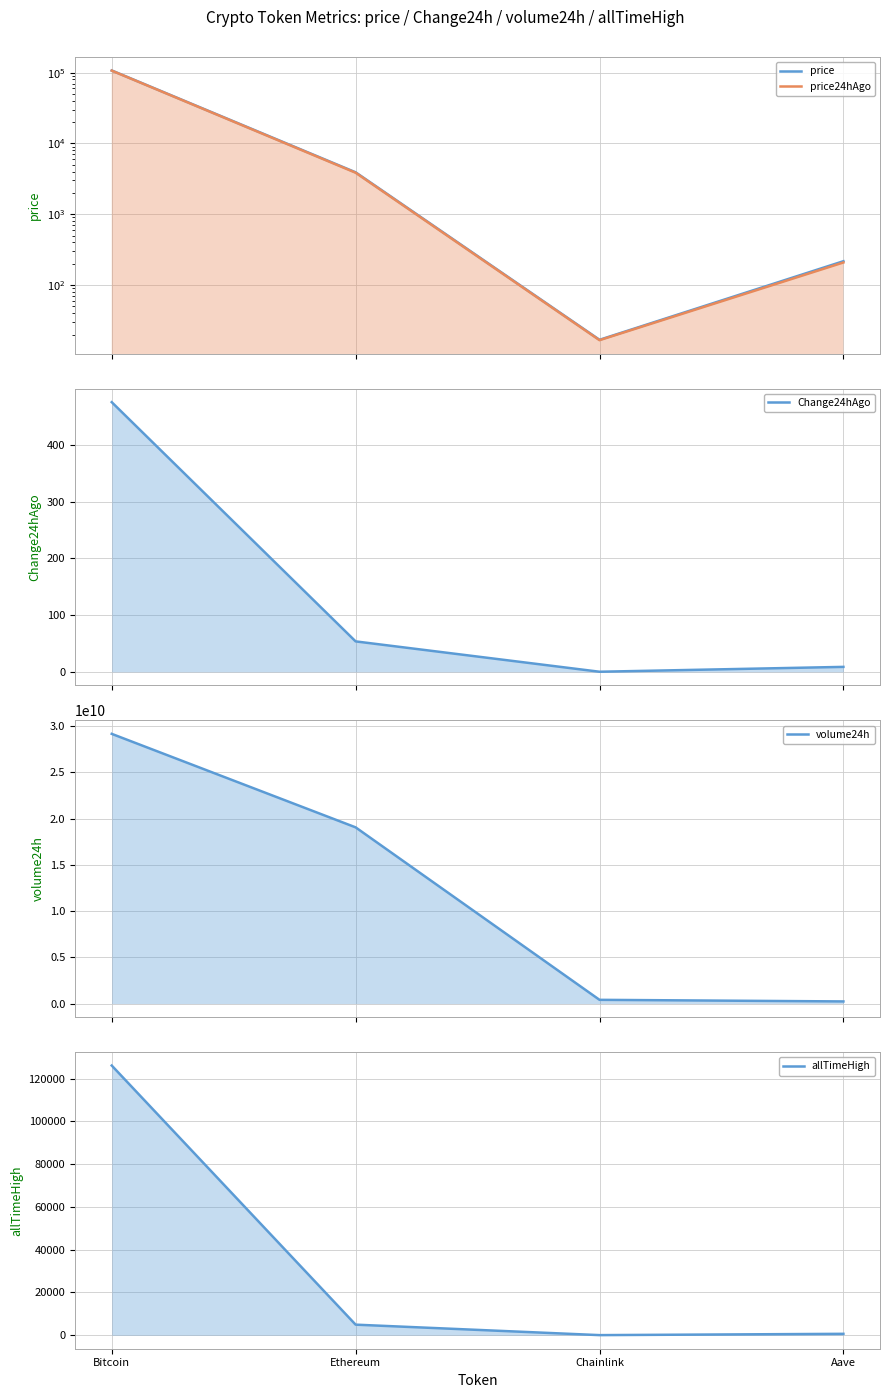

Which has a higher value, Ethereum or Chainlink?

Ethereum